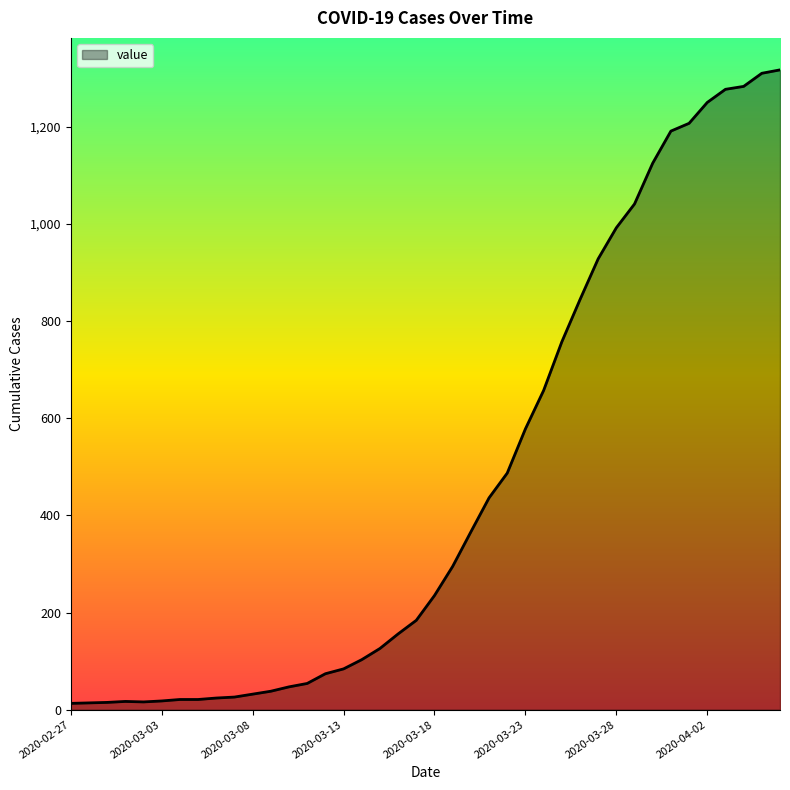

What is the difference between the maximum and minimum values?

1304